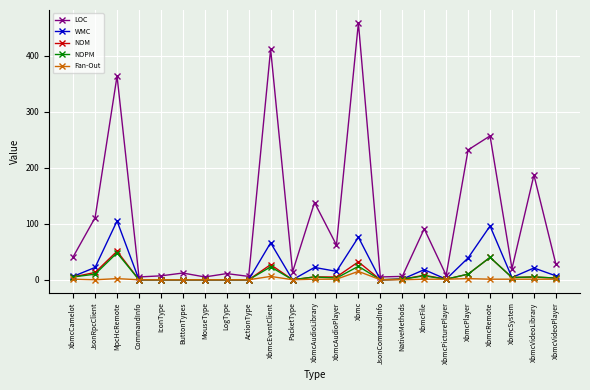

What position from the right is XbmcVideoPlayer?

1